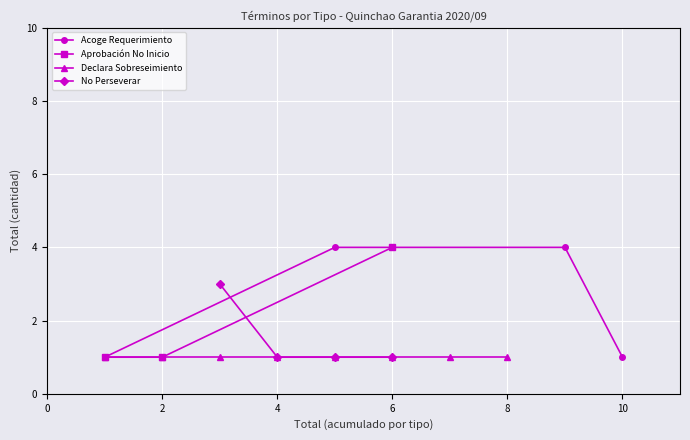

What is the minimum value for No Perseverar En El Procedimiento.?

1